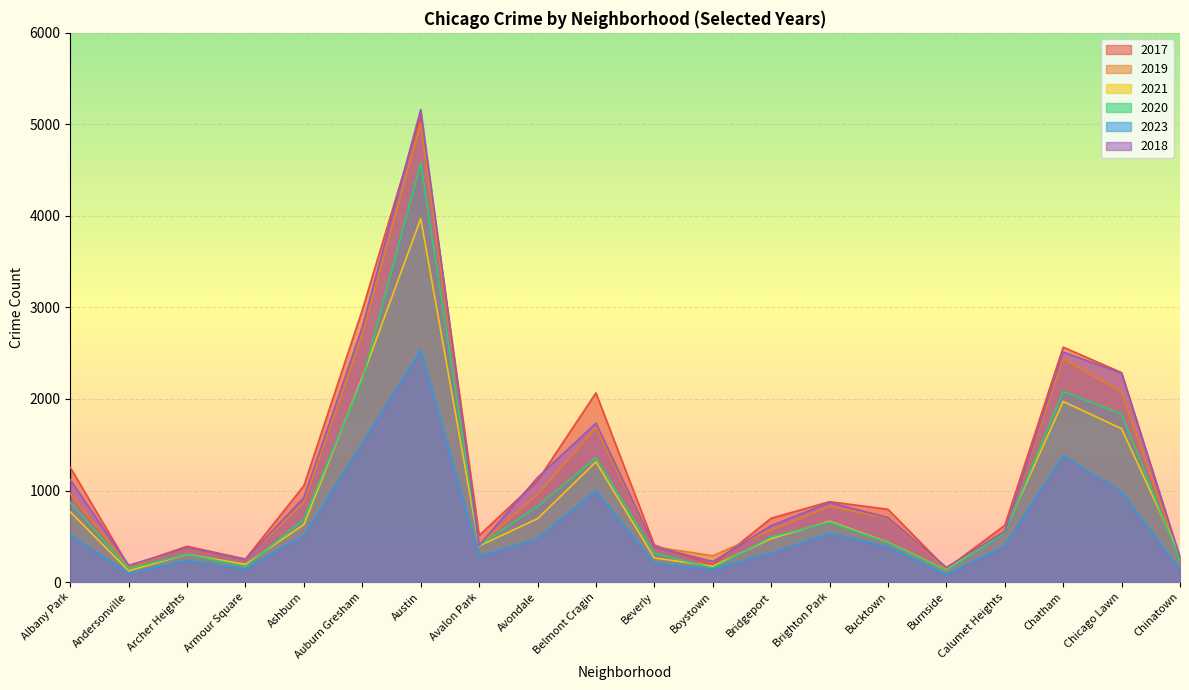

How many categories are shown in the chart?

20